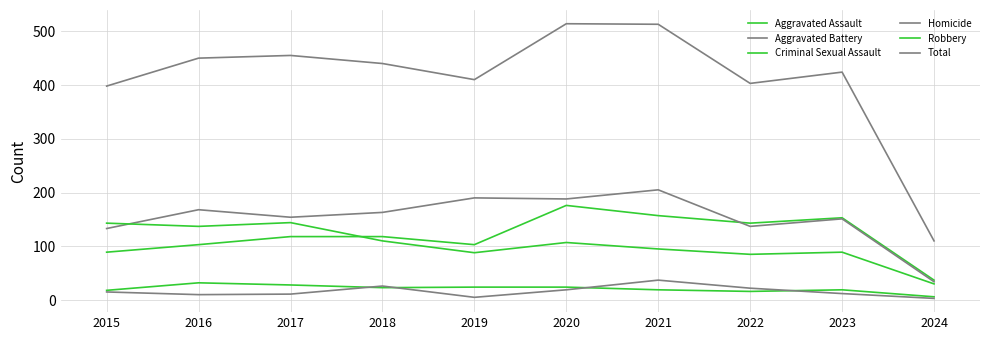

Which series has the largest range (max minus min)?

Total